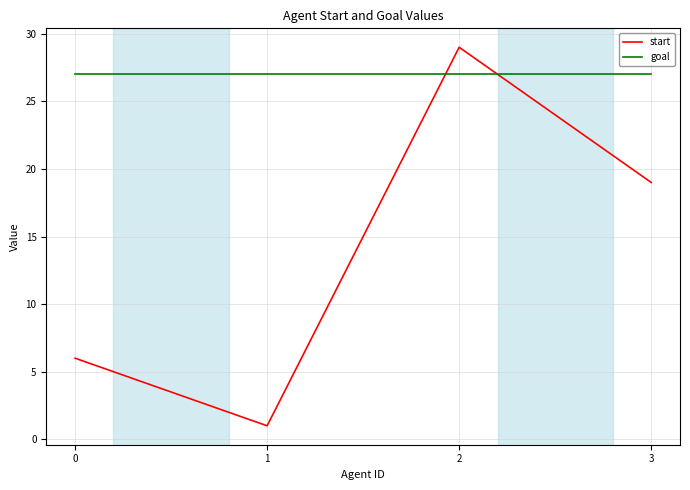

How many times do start and goal cross each other?

2